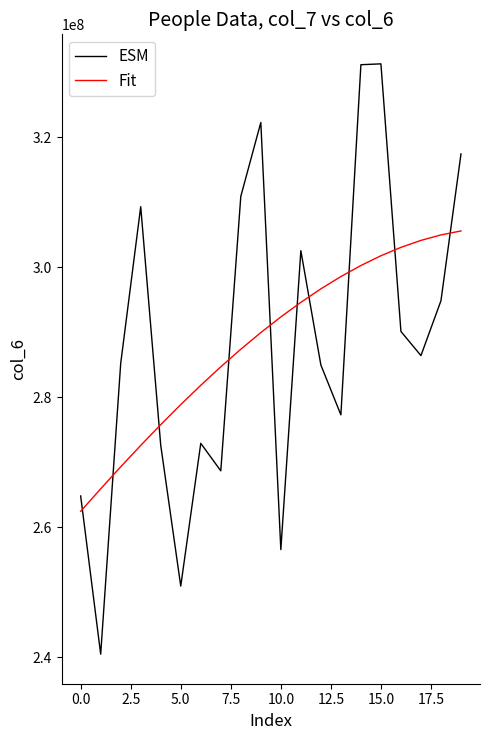

What is the difference between the second highest and minimum values in the ESM series?

90688965.0